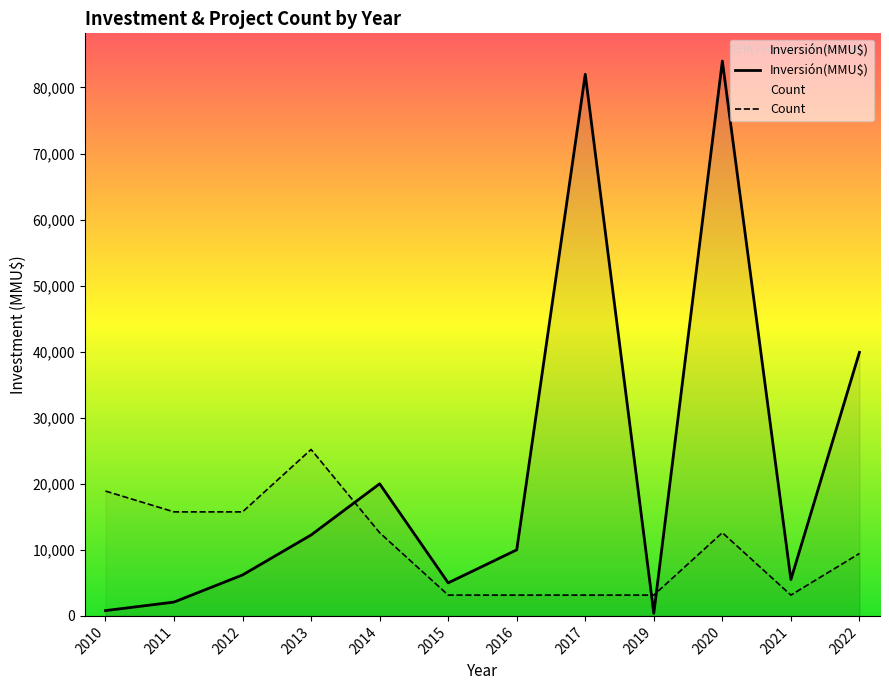

How many interior local peaks does the Inversión(MMU$) series have?

3